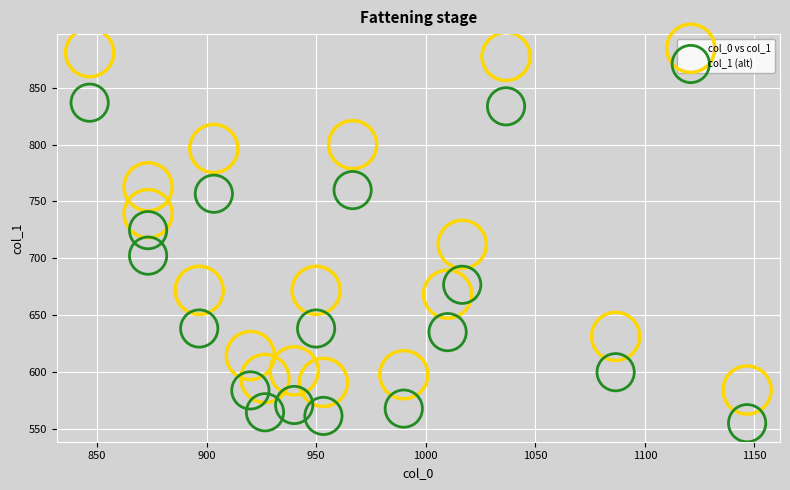

Which series has the largest Y range (max minus min)?

col_0 vs col_1